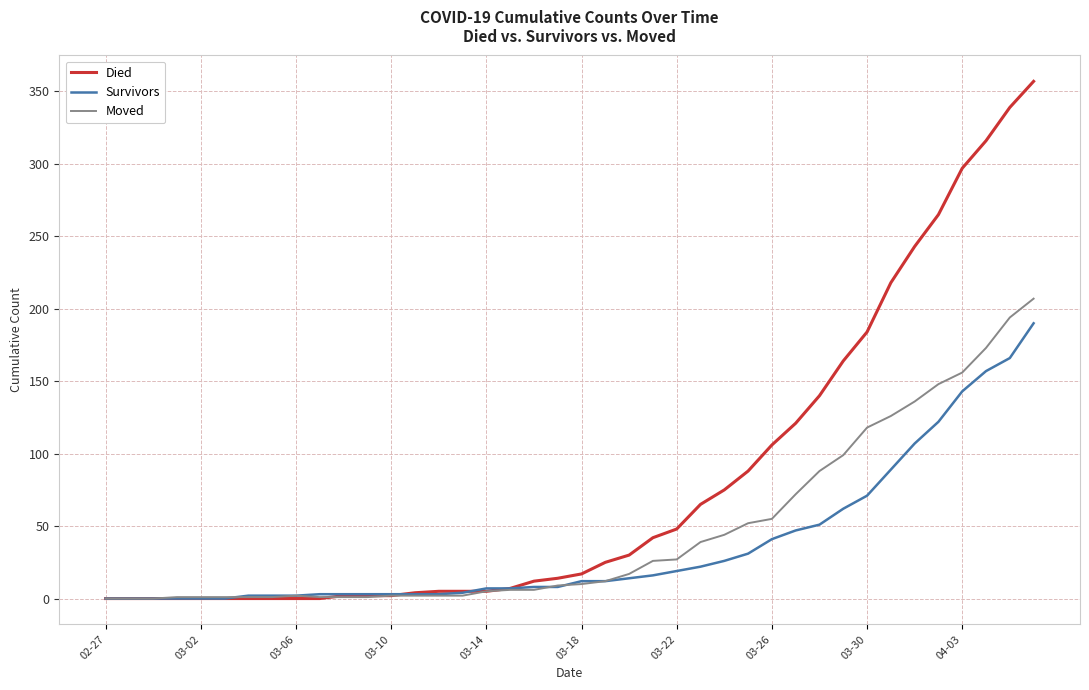

Which series has the widest spread of values?

Died